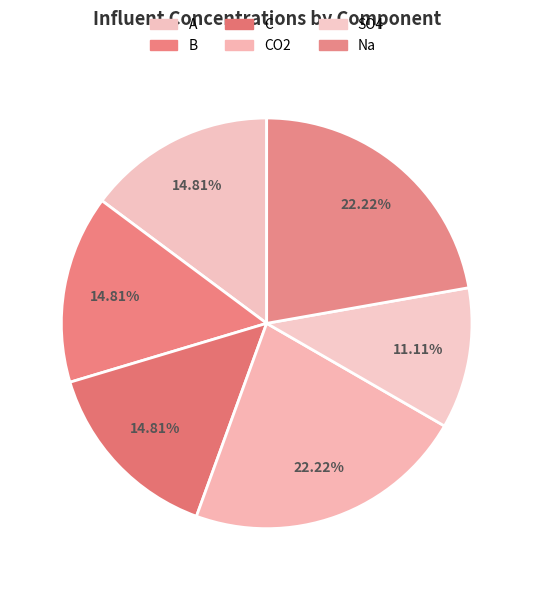

True or false: C accounts for 15% of the total.

True